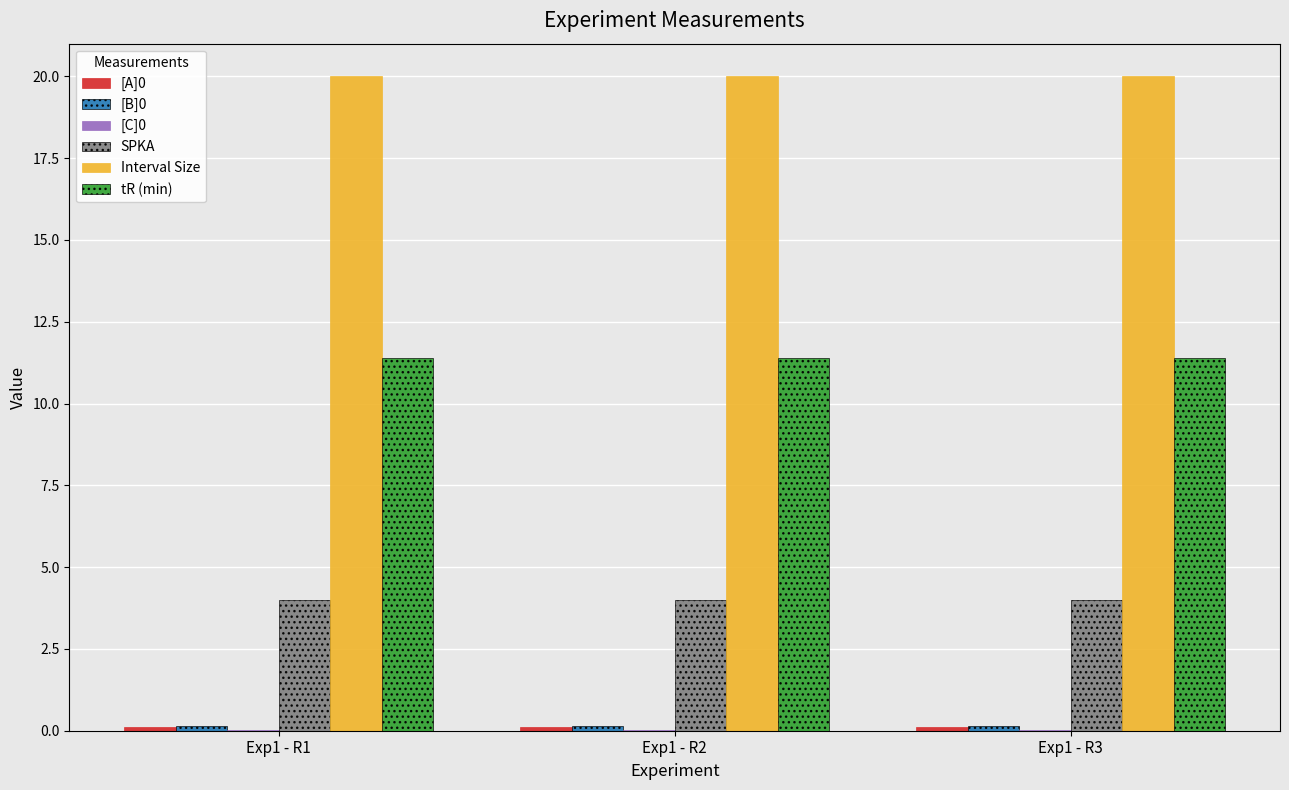

The Interval Size series shows 6.7 at Exp1 - R3. True or false?

False